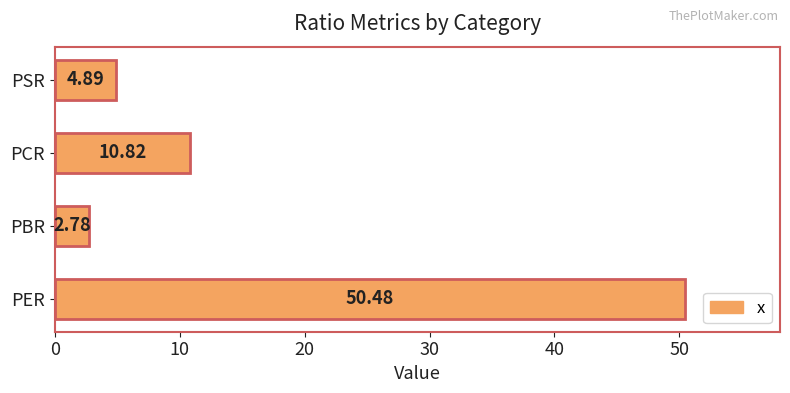

Count the number of data series in this chart.

1